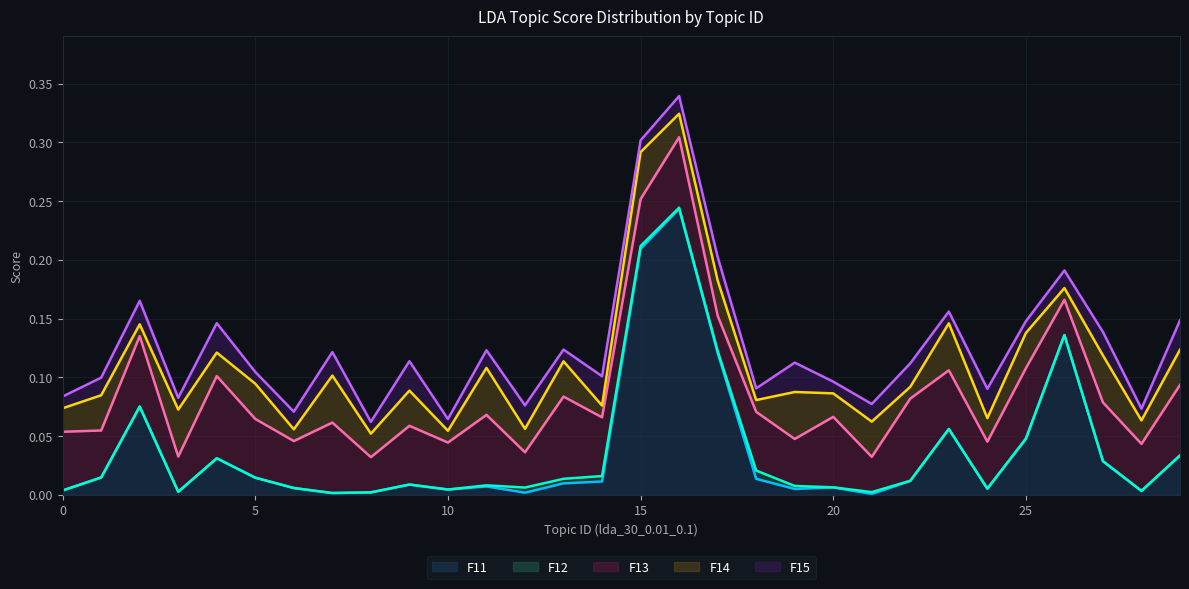

Rank the series by their average value, from lowest to highest.

F12, F15, F14, F11, F13